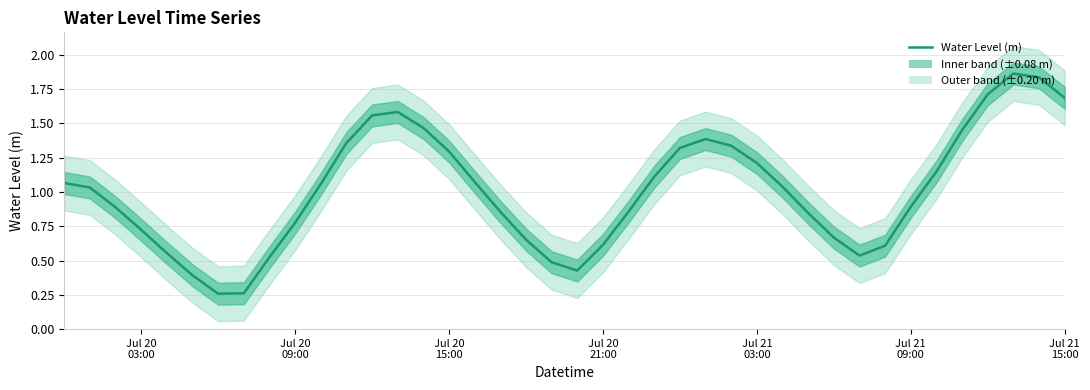

What is the smallest value displayed?

0.3